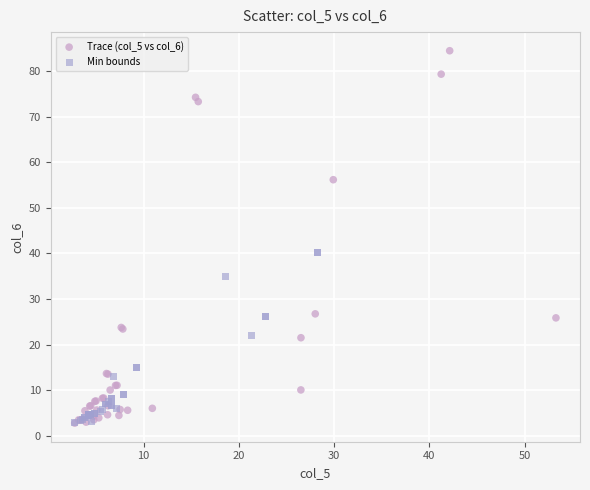

What are all the series names shown in the legend?

Trace (col_5 vs col_6), Min bounds